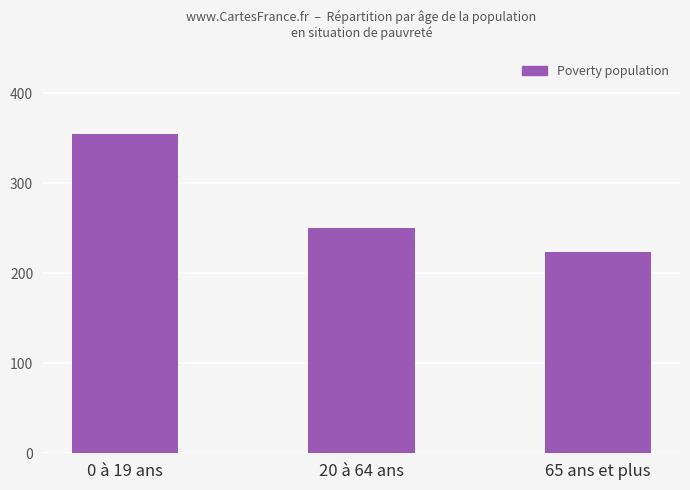

The chart shows a value of 427 at 20 à 64 ans. True or false?

False